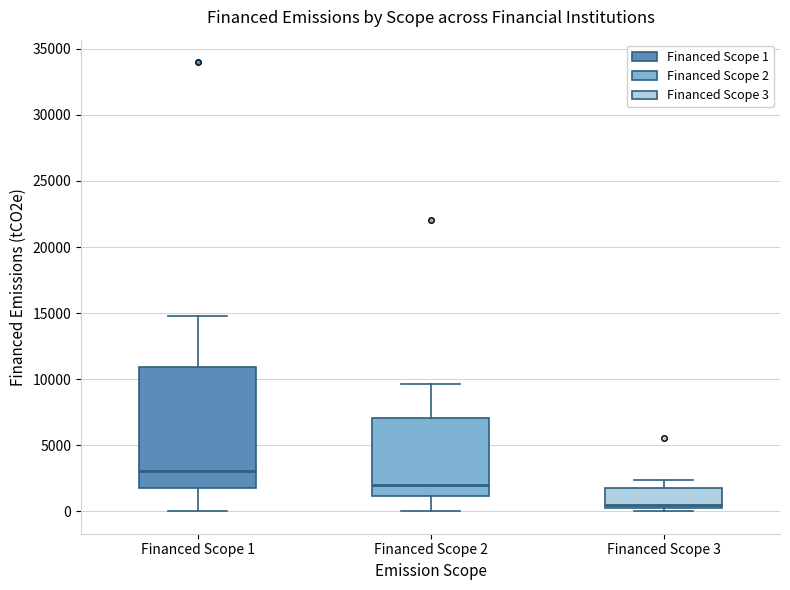

Which box's median line is the lowest?

Financed Scope 3